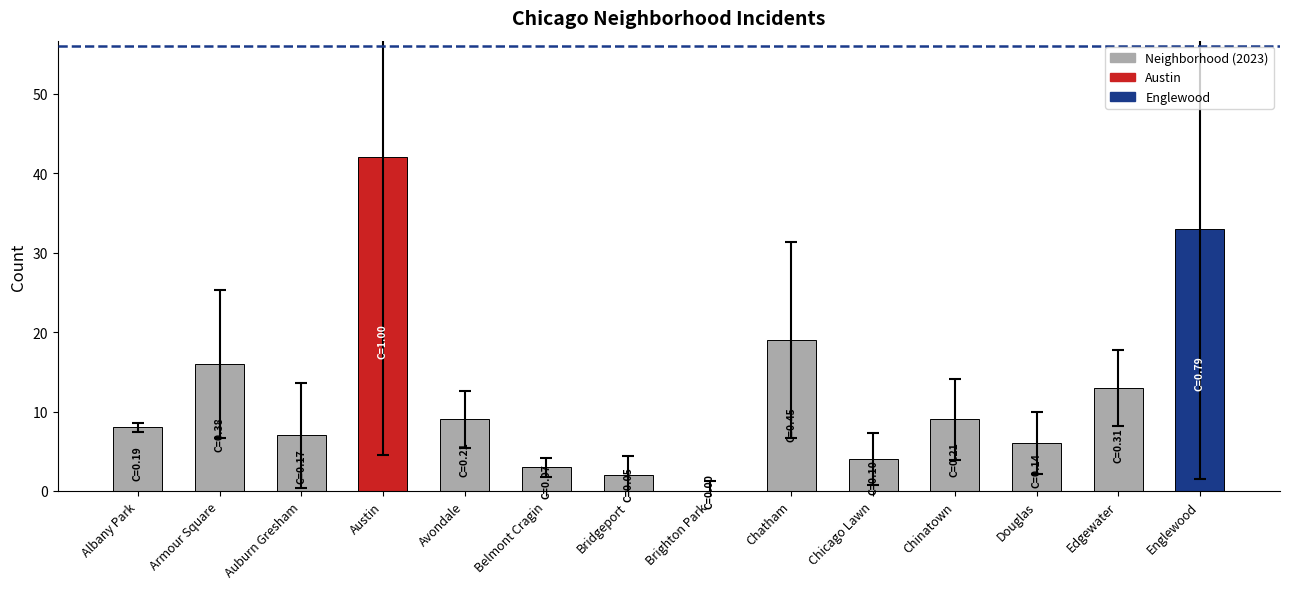

Read the value at Chinatown.

9